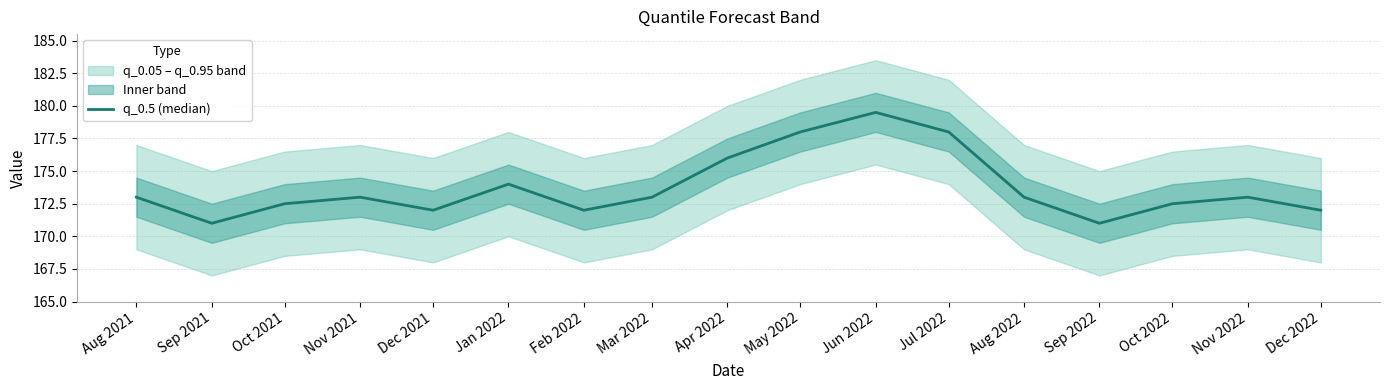

Reading right to left, what are all the values shown in this chart?

172.0	173.0	172.5	171.0	173.0	178.0	179.5	178.0	176.0	173.0	172.0	174.0	172.0	173.0	172.5	171.0	173.0